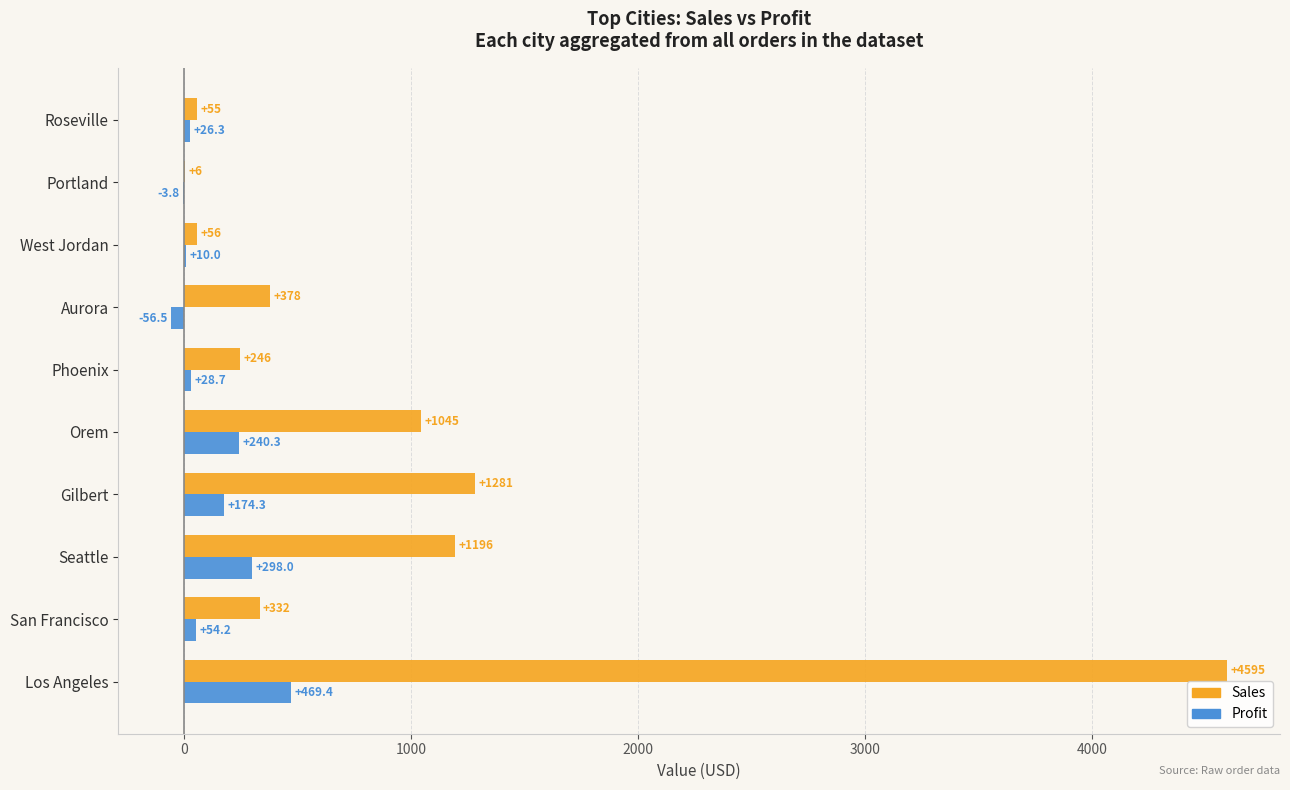

True or false: Sales has a value of 5.7 at Portland.

True